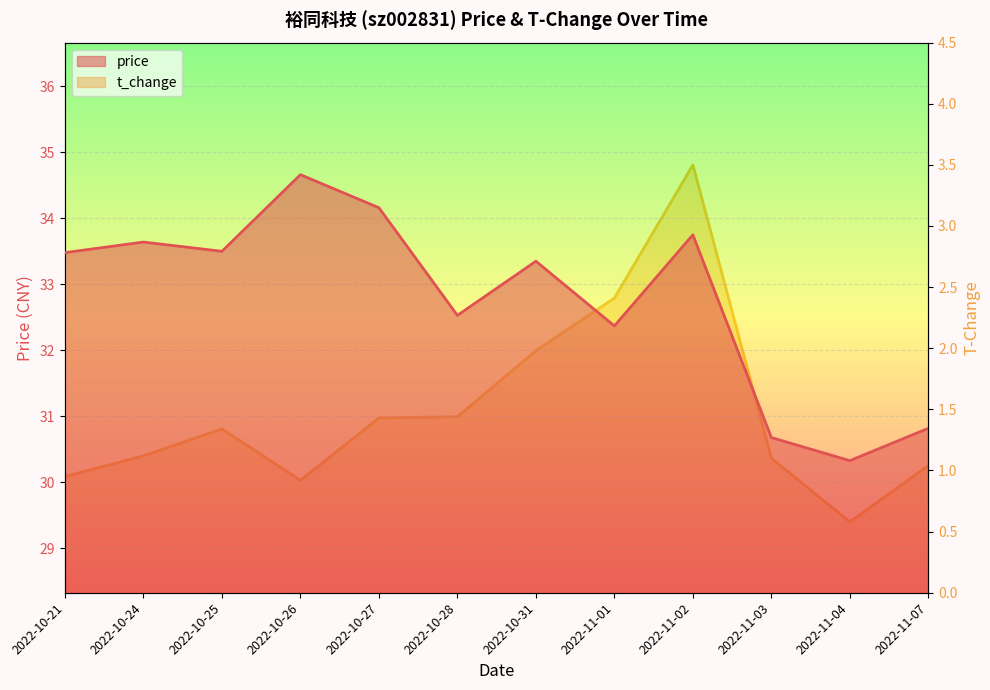

List the series in order of their peak value, lowest first.

t_change, price